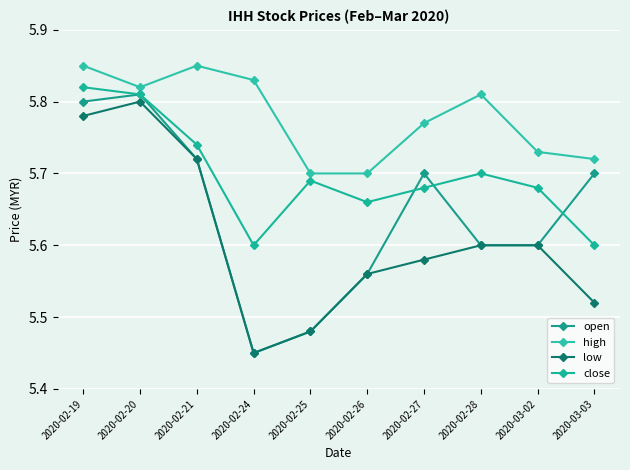

What are all the series names shown in the legend?

open, high, low, close